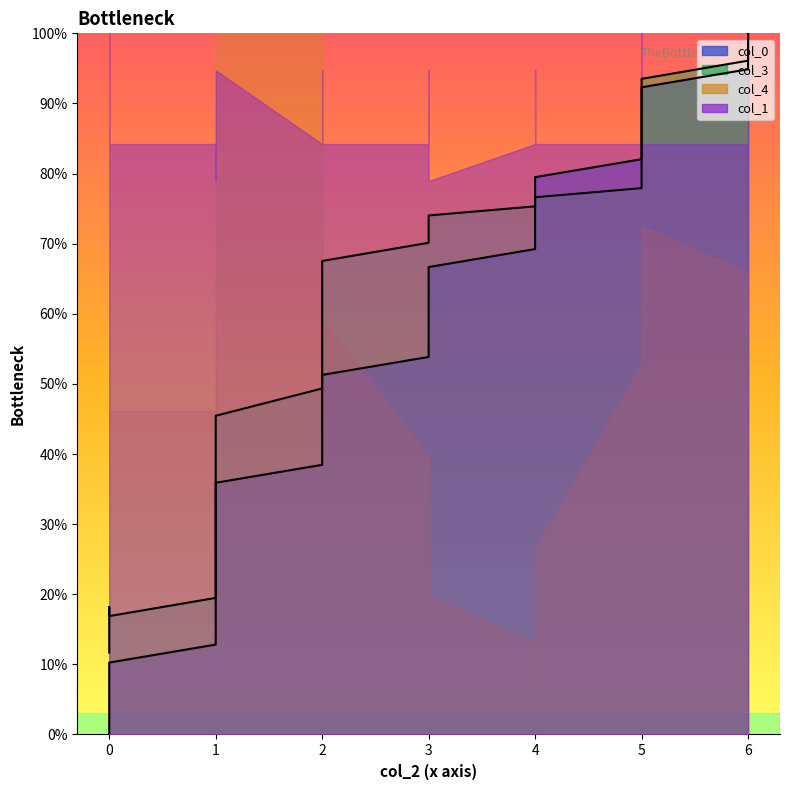

Which series has the largest total across all categories?

col_3